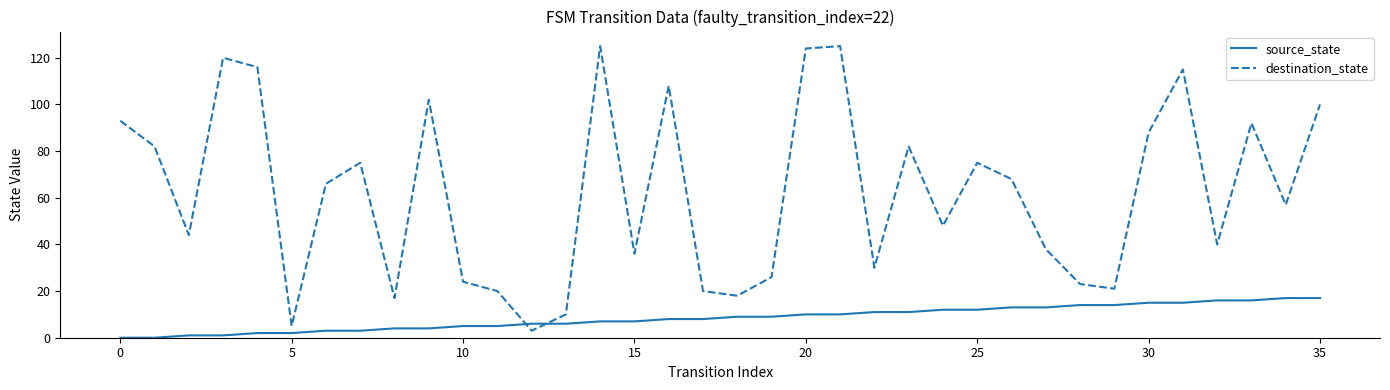

Which series has the largest total across all categories?

destination_state